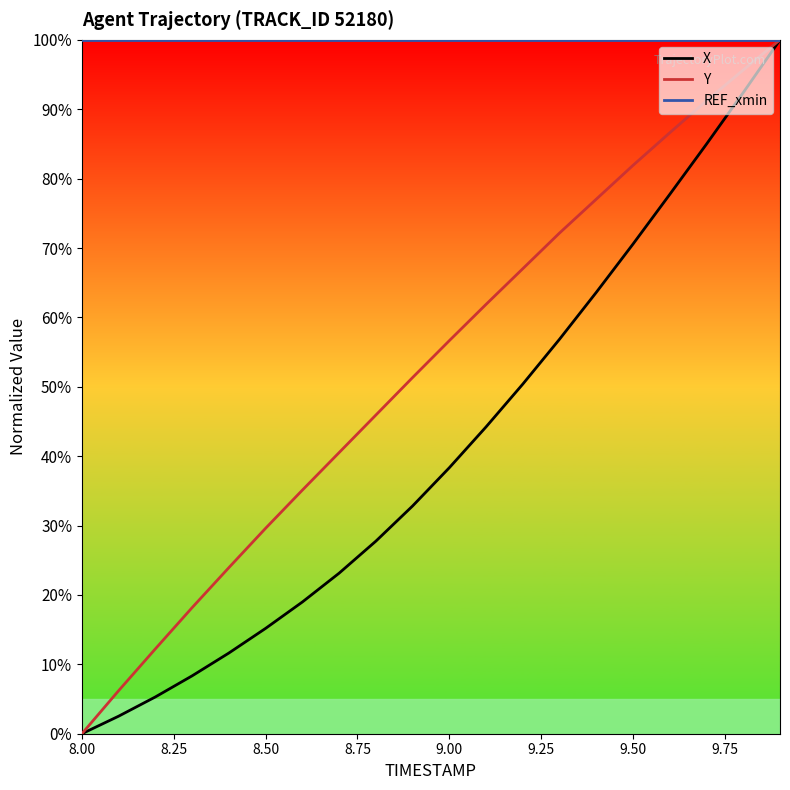

Is this an area chart (filled region under the line)?

No